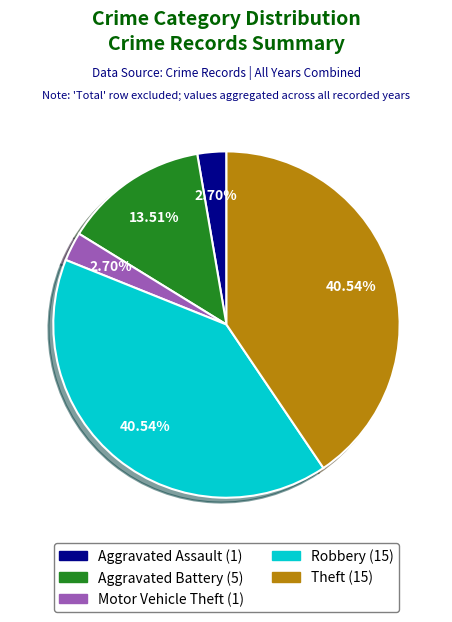

To the nearest percent, what is the combined percentage of Robbery and Motor Vehicle Theft?

43%